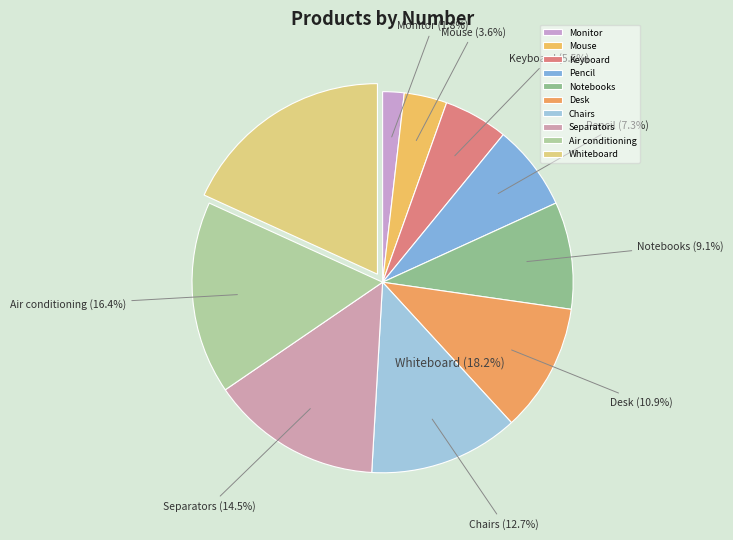

How many slices are in this pie chart?

10